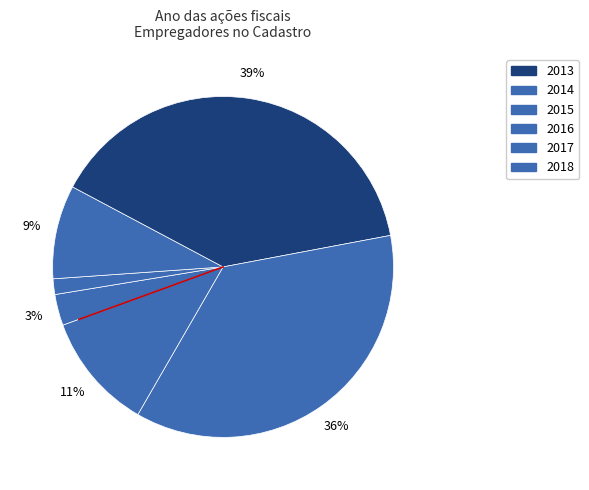

Count the number of slices in the pie.

6